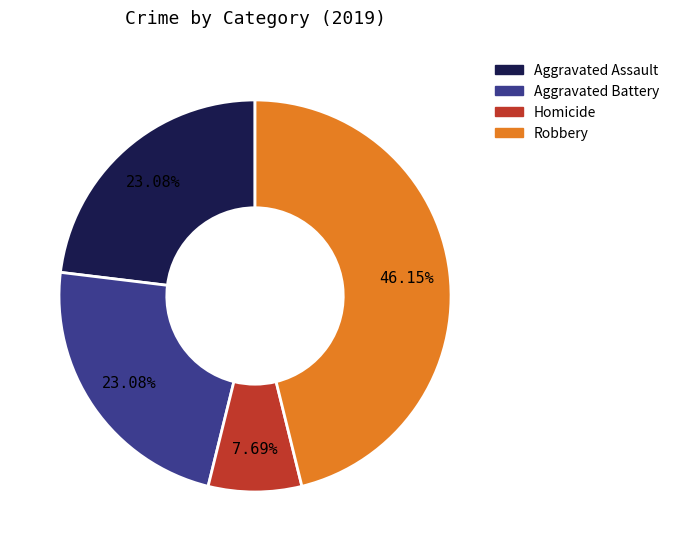

How many segments does this pie chart have?

4